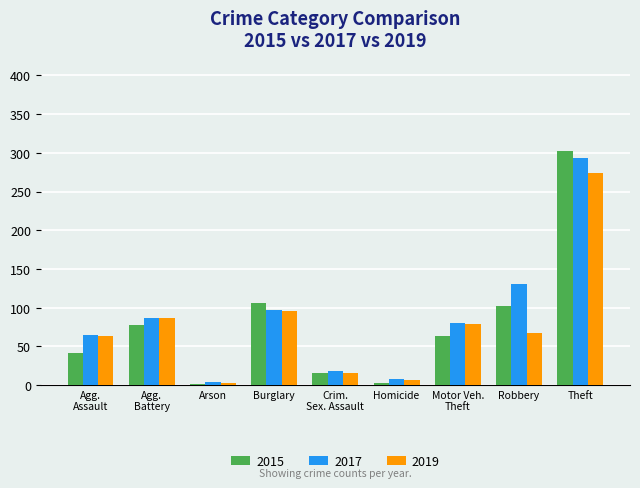

Where does the 2017 series first go above 80?

Agg.
Battery